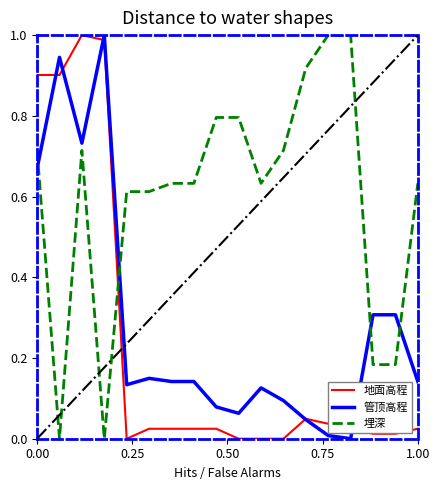

Which series has the largest total across all categories?

埋深